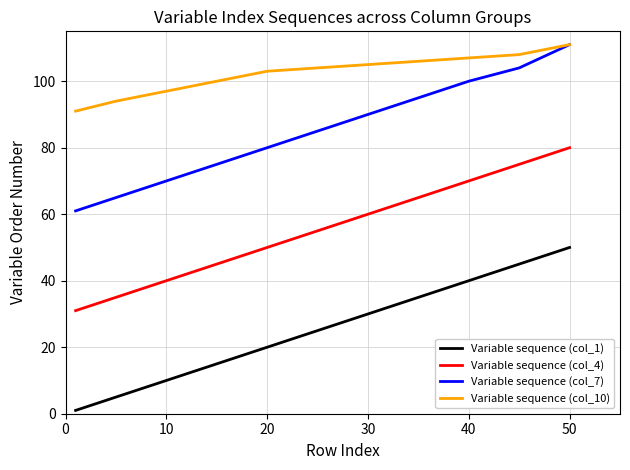

What is the sum of all Variable sequence (col_1) values?

276